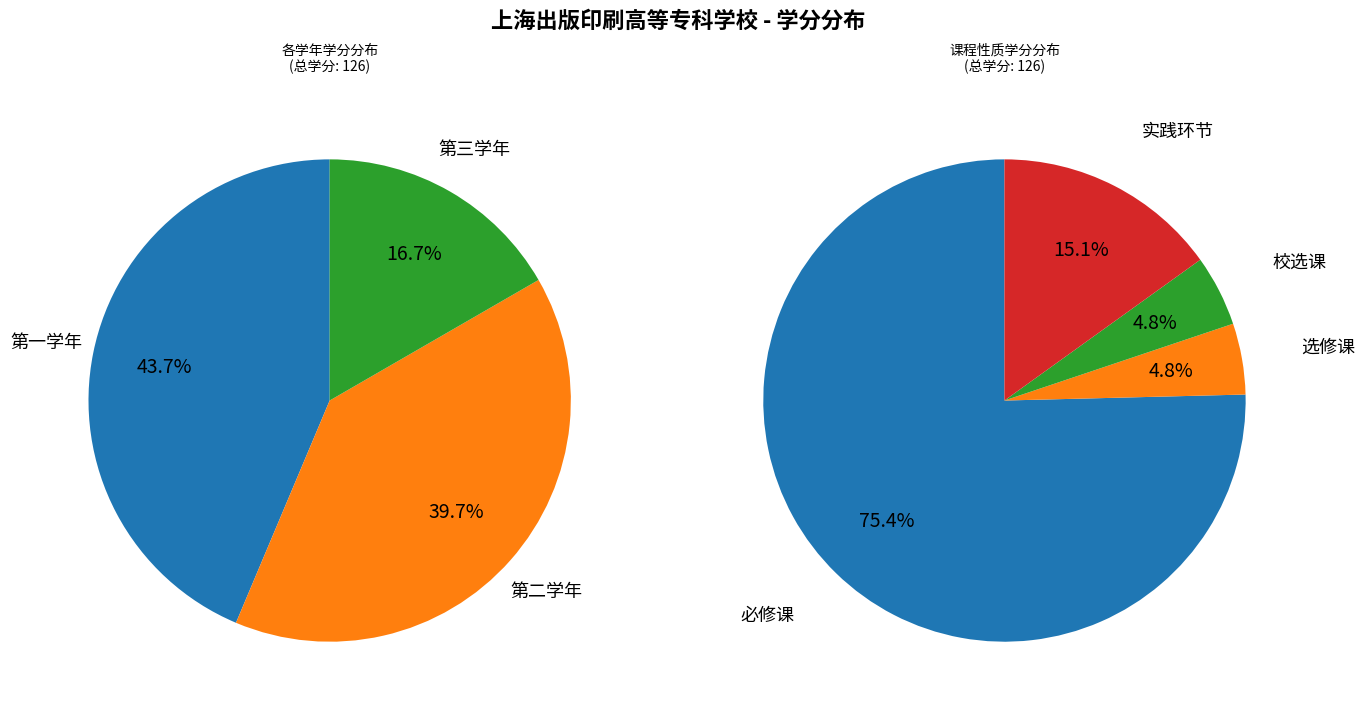

Which series has the widest spread of values?

必修课